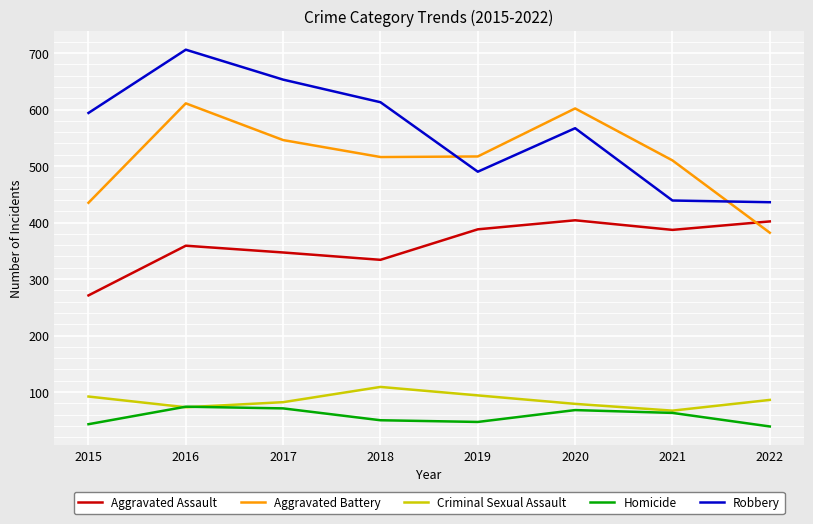

What is the maximum value for Homicide?

74